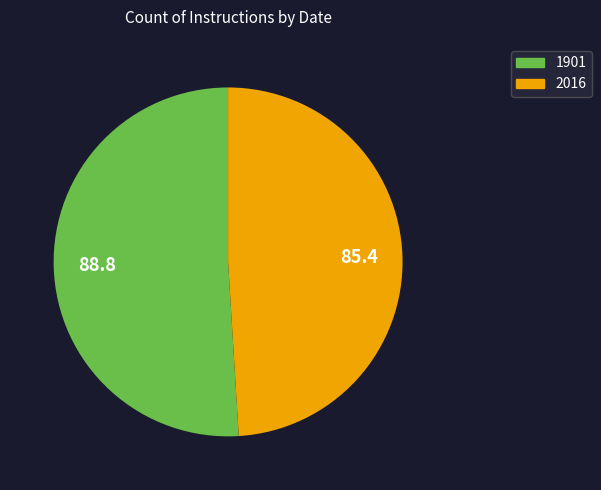

True or false: 1901 accounts for 51% of the total.

True